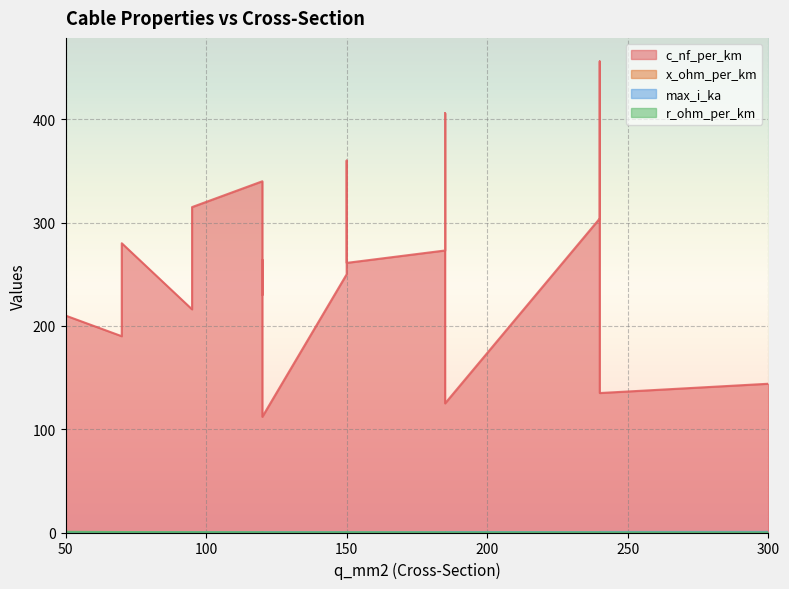

Which label corresponds to the largest value in the chart?

240